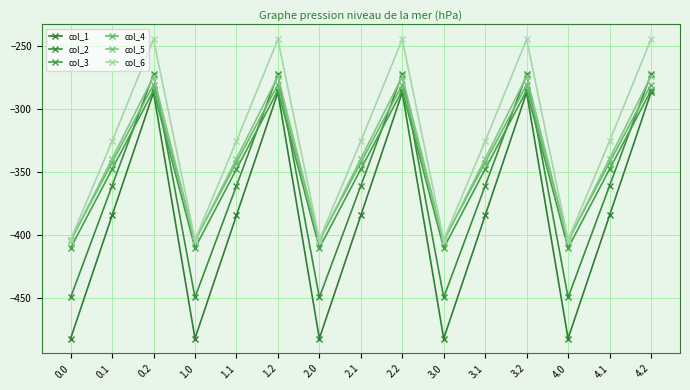

At which category is the sum across all series the highest?

0.2